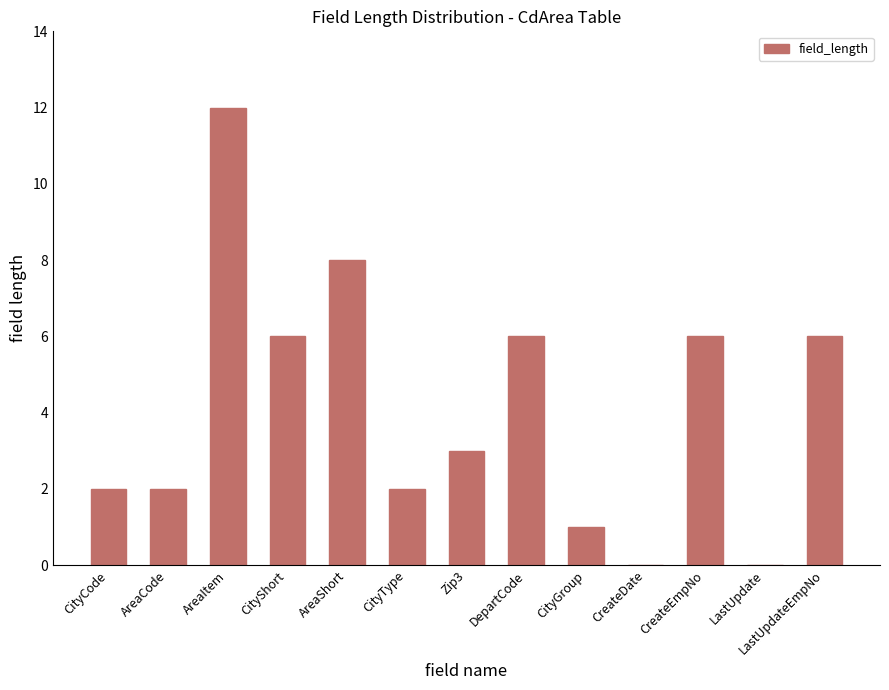

The value at CreateDate is 0. True or false?

True